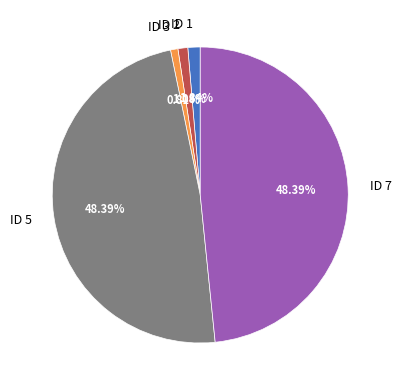

Which has a higher value, ID 5 or ID 3?

ID 5